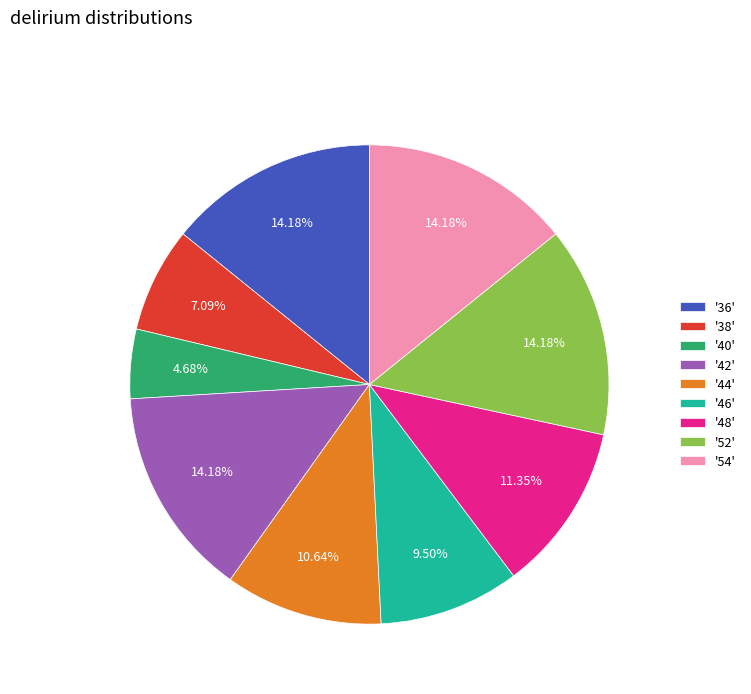

Combined, do '36' and '48' account for over 50%?

No